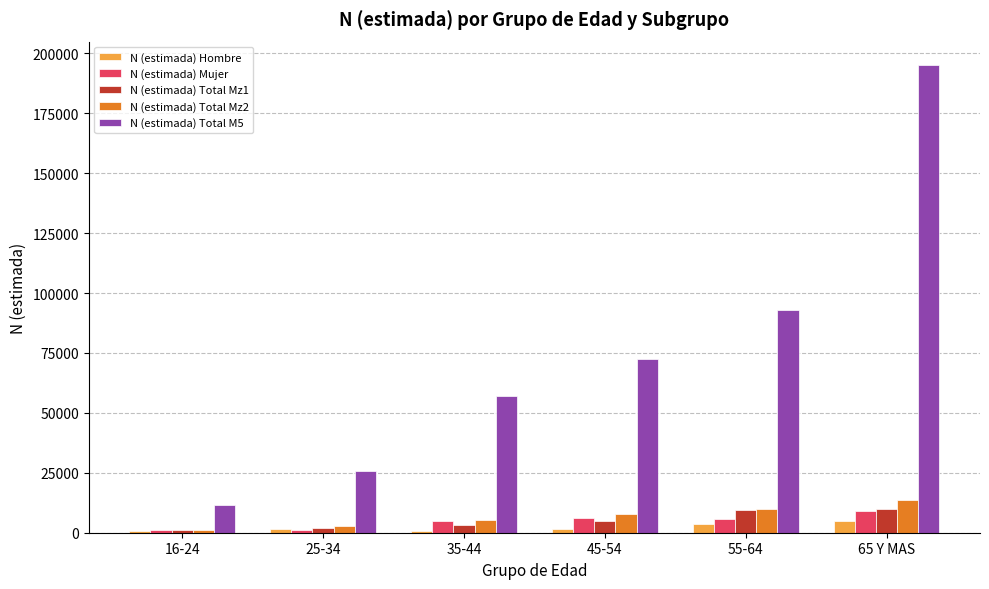

Which series has the largest total across all categories?

N (estimada) Total M5